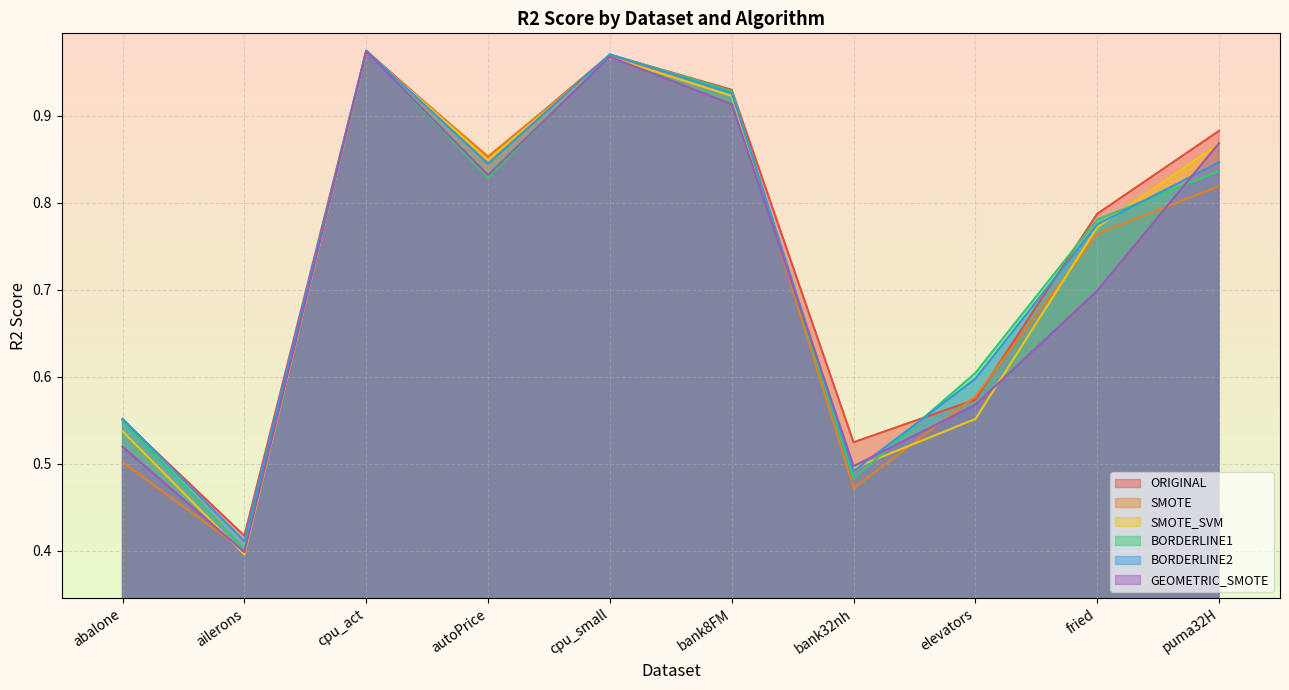

List the series in order of their peak value, highest first.

BORDERLINE2, ORIGINAL, BORDERLINE1, GEOMETRIC_SMOTE, SMOTE_SVM, SMOTE